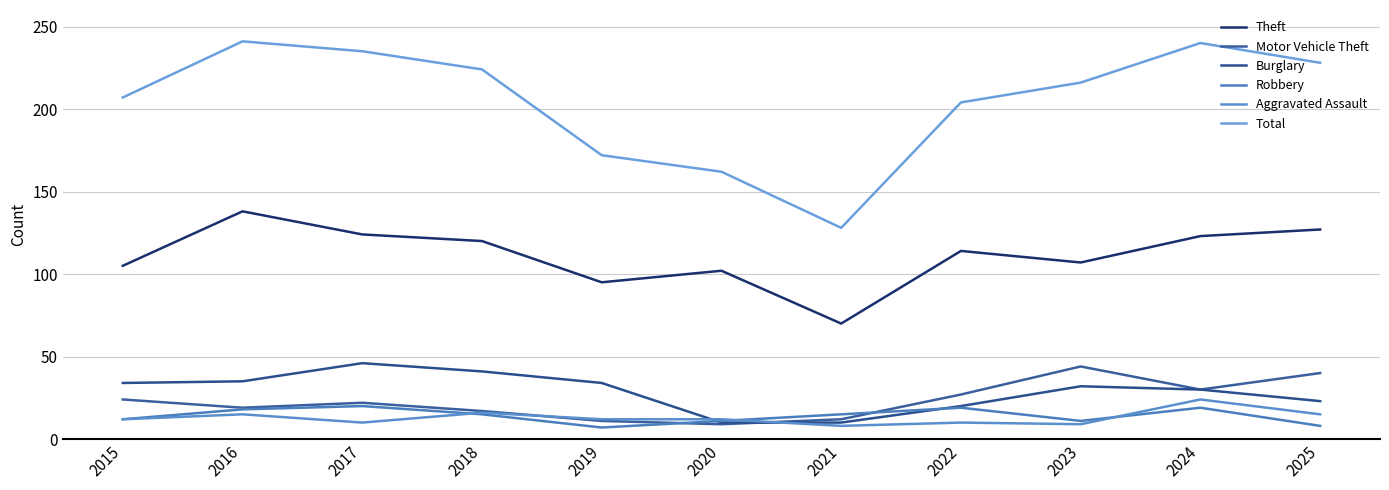

Is this an area chart (filled region under the line)?

No